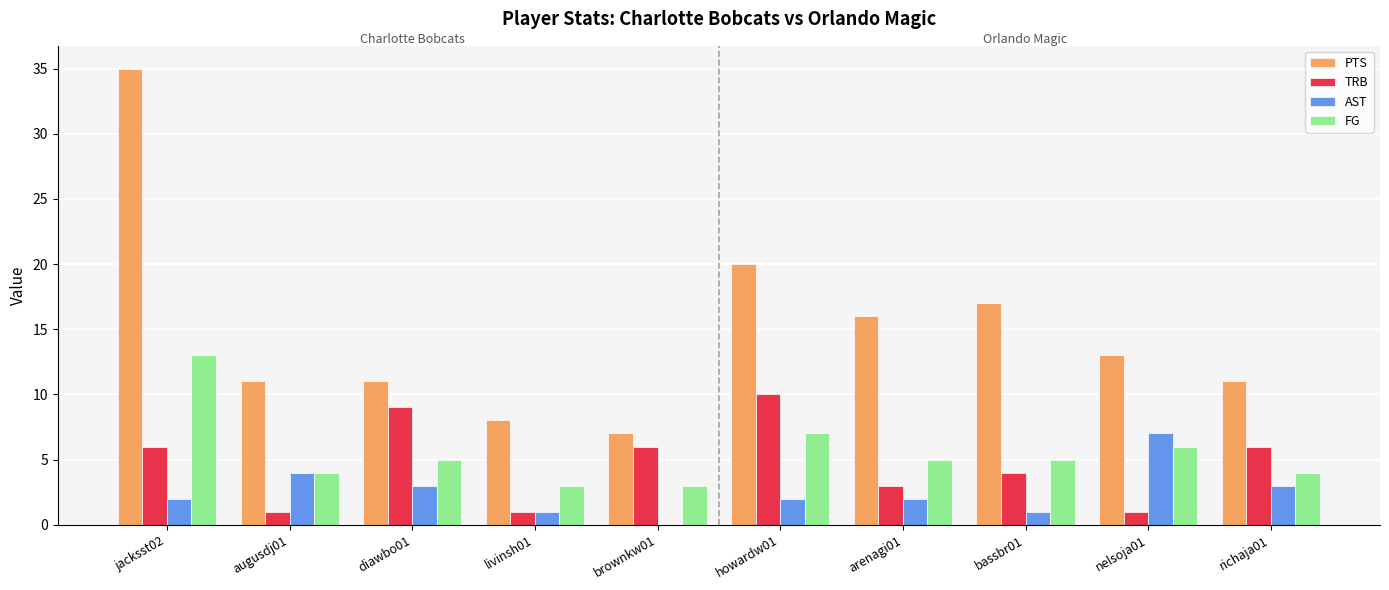

What is the sum of all AST values?

25